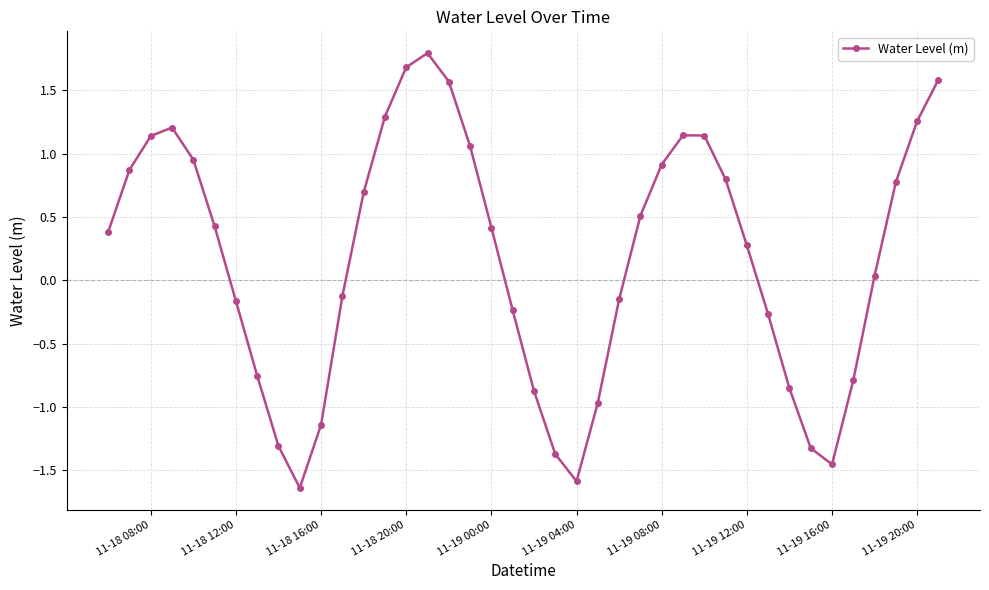

What is the maximum value shown in the chart?

1.8